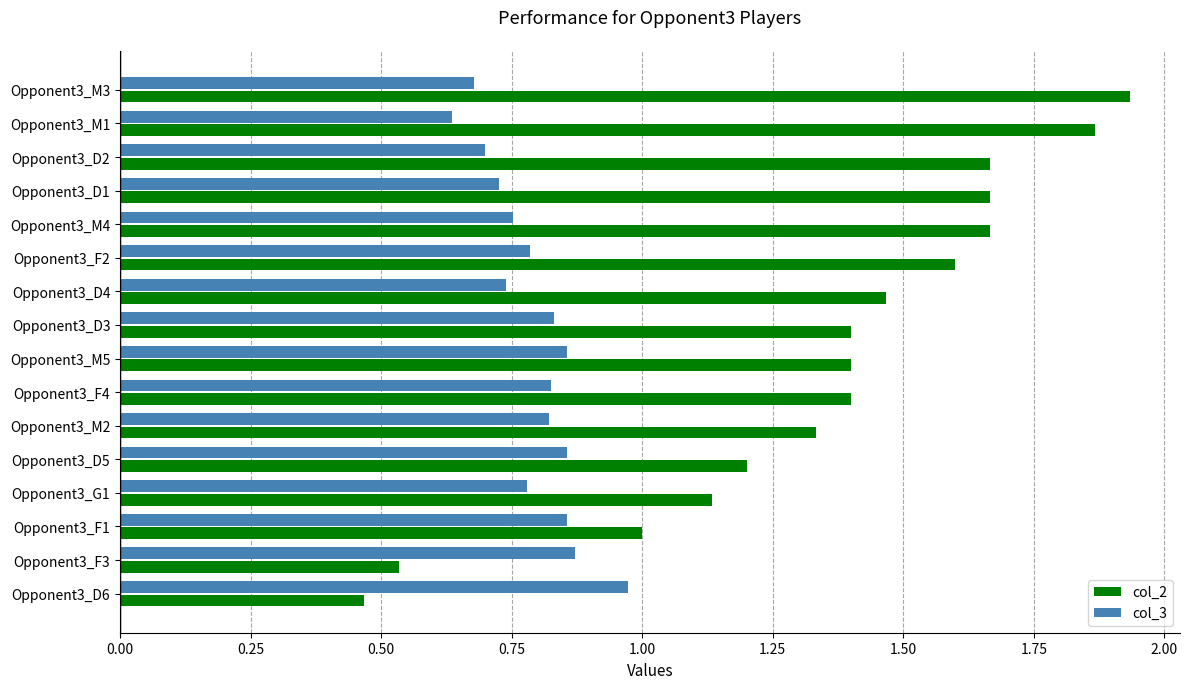

Which series has the widest spread of values?

col_2